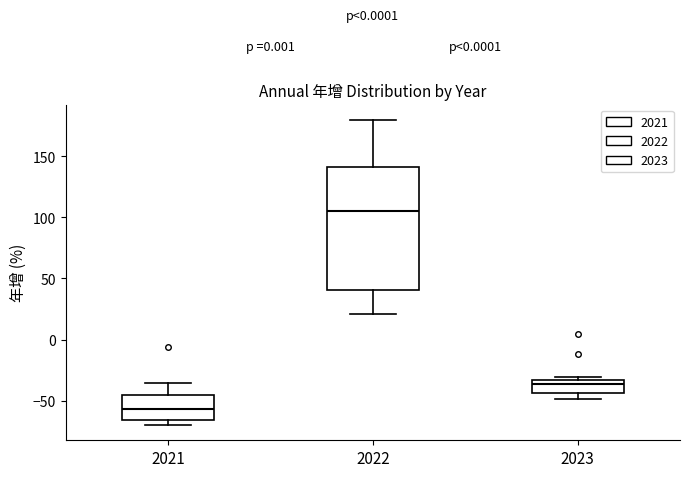

Reading left to right, transcribe this box plot: for each box, give where its median line is, the range the box spans, and where its two whiskers end, as read against the y-axis. The values are not printed on the chart, so give them approximately, as read against the axis.

2021: median -55, box -65 to -45, whiskers -70 to -35
2022: median 105, box 40 to 140, whiskers 20 to 180
2023: median -35 (just below the box's upper edge), box -45 to -35, whiskers -50 to -30